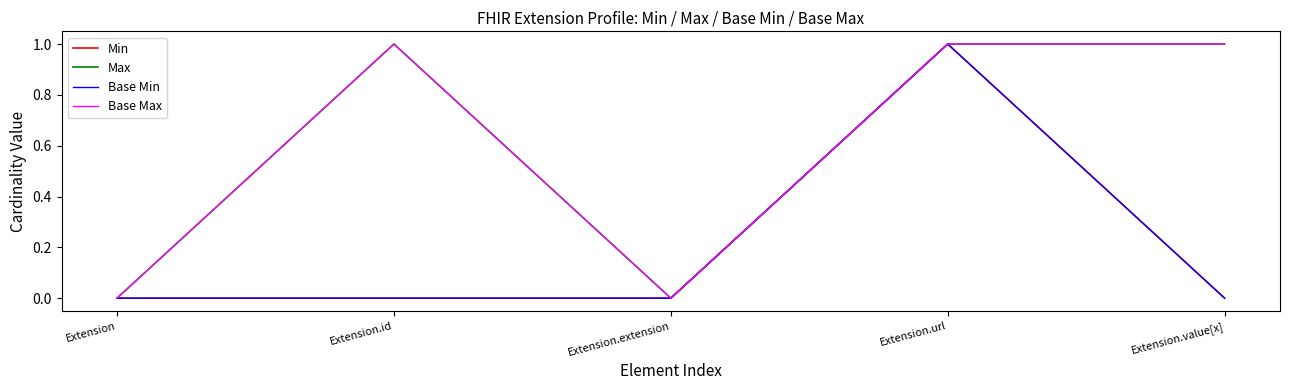

Does the chart display data point markers on the line(s)?

No